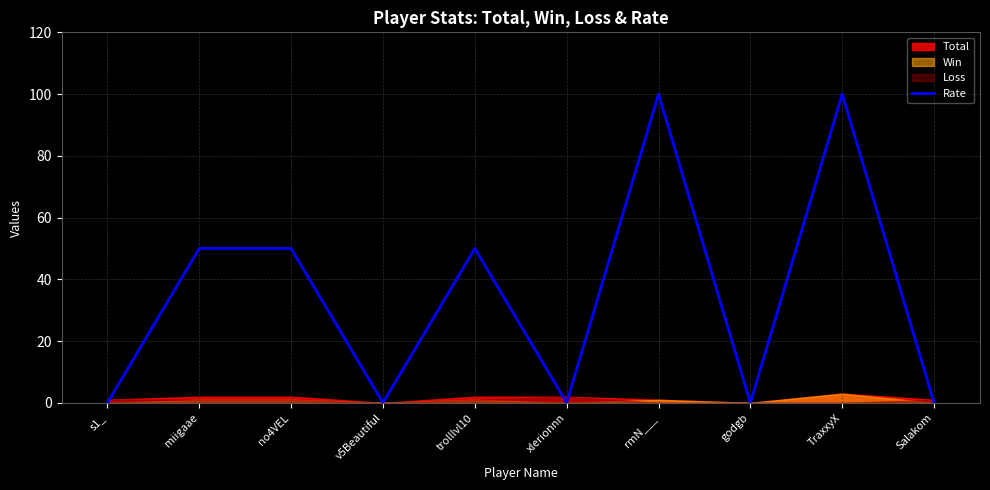

How many values are below 50?

5